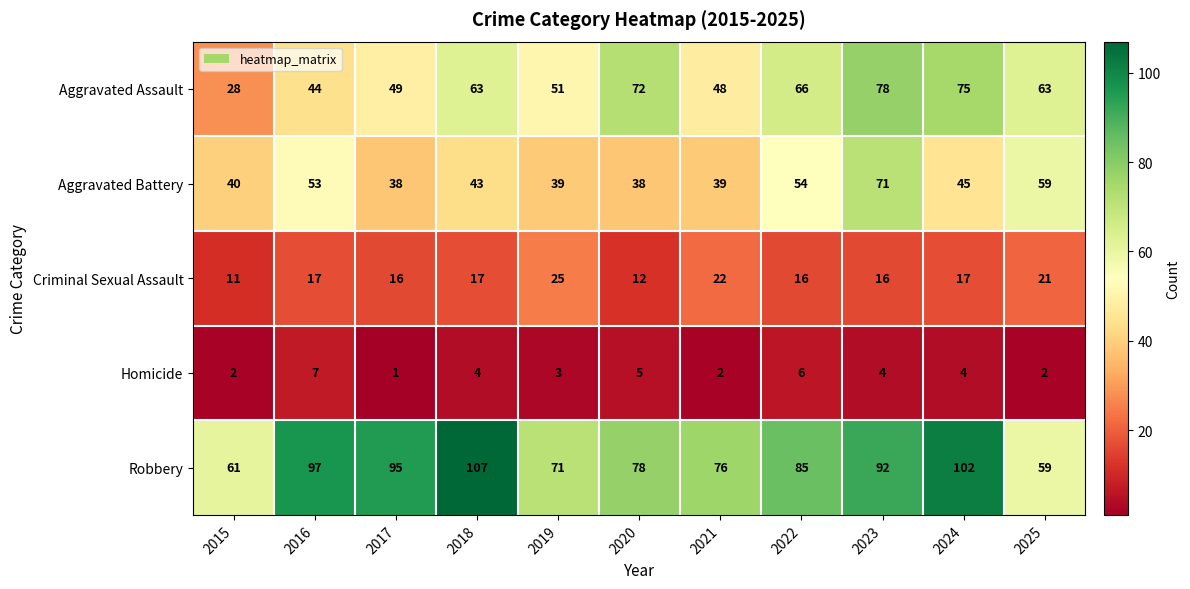

What is the difference between the maximum and second lowest values in the Aggravated Battery series?

33